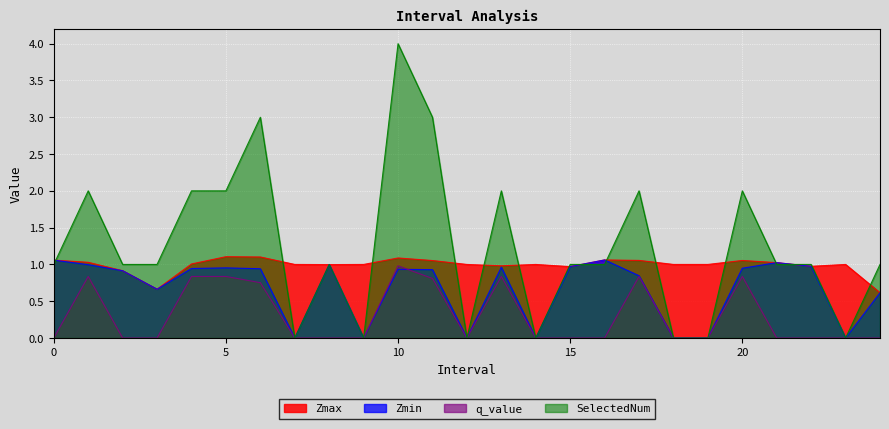

Does the chart display data point markers on the line(s)?

No